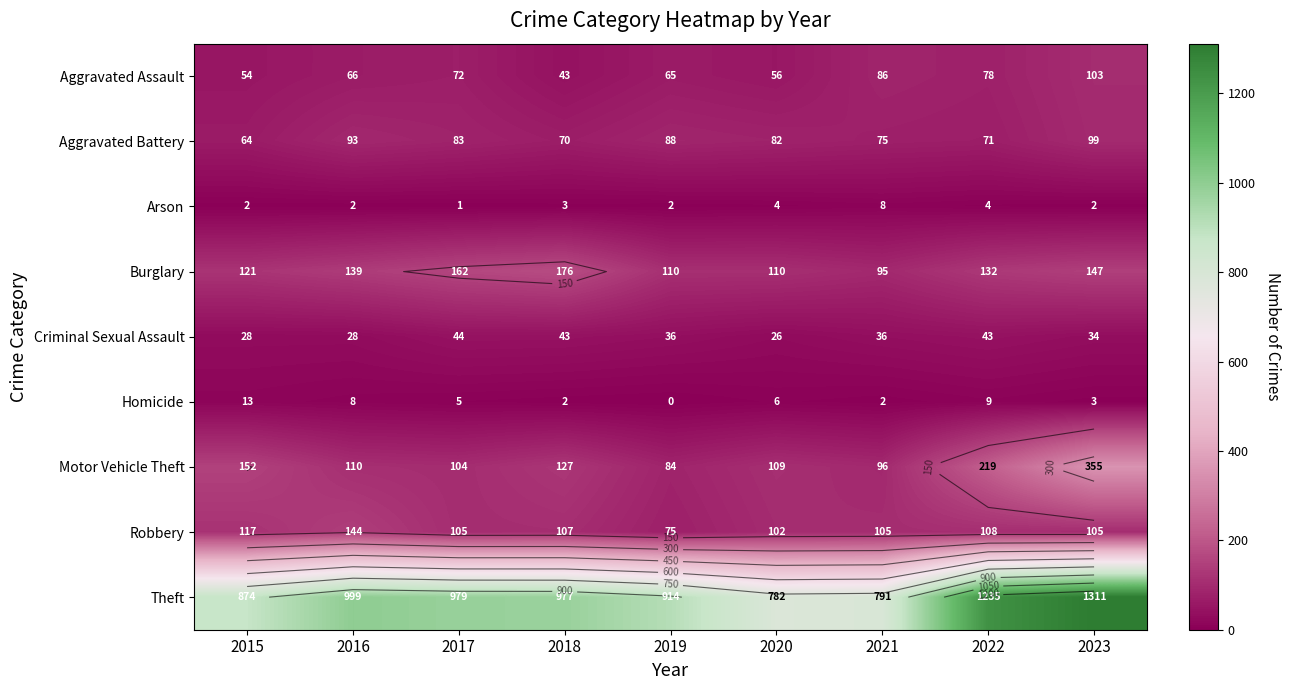

What is the sum of all Aggravated Assault values?

623